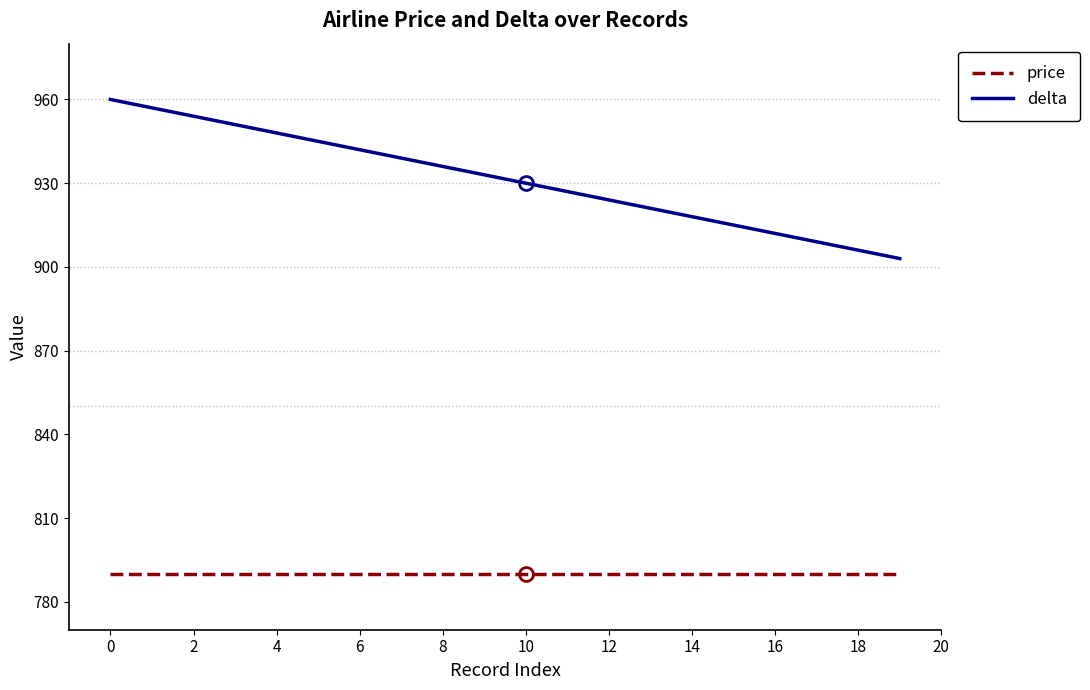

True or false: delta and price cross at least once.

False